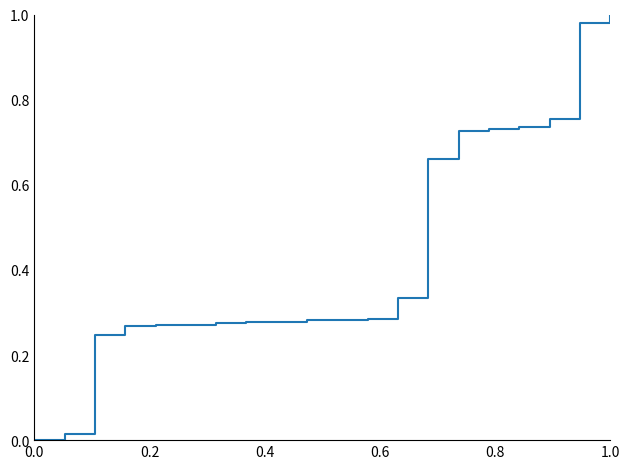

How many lines are shown in the chart?

1